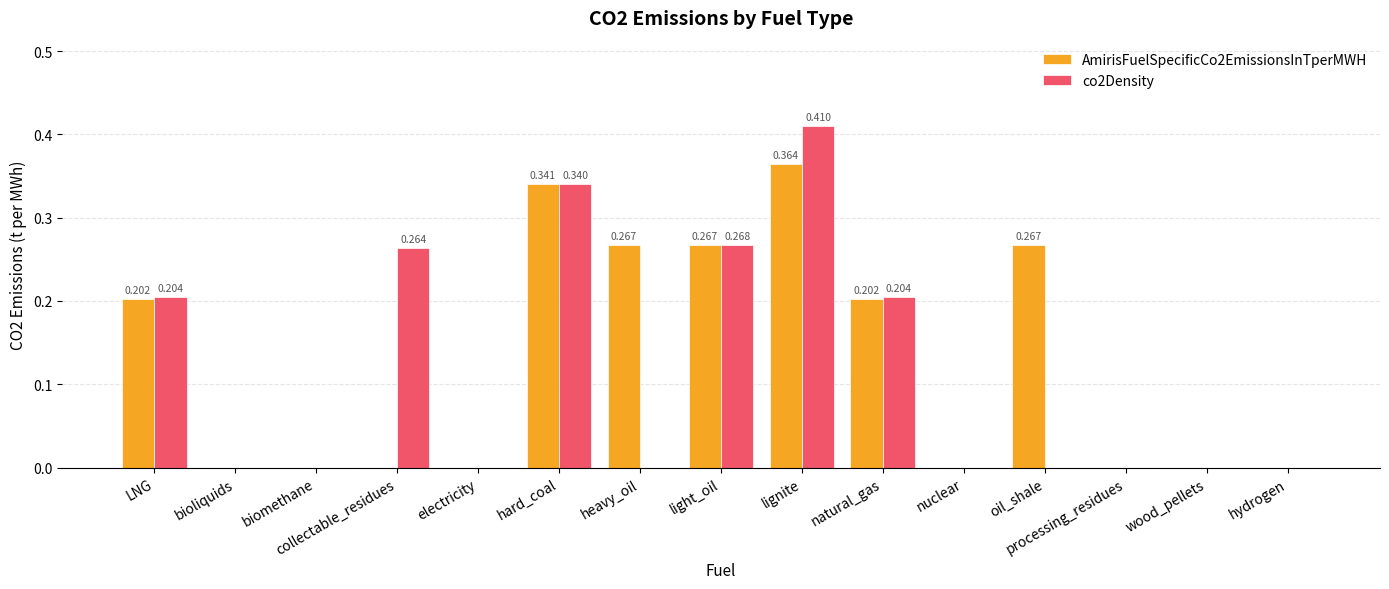

Is the value of co2Density at LNG greater than the value of AmirisFuelSpecificCo2EmissionsInTperMWH at collectable_residues?

Yes